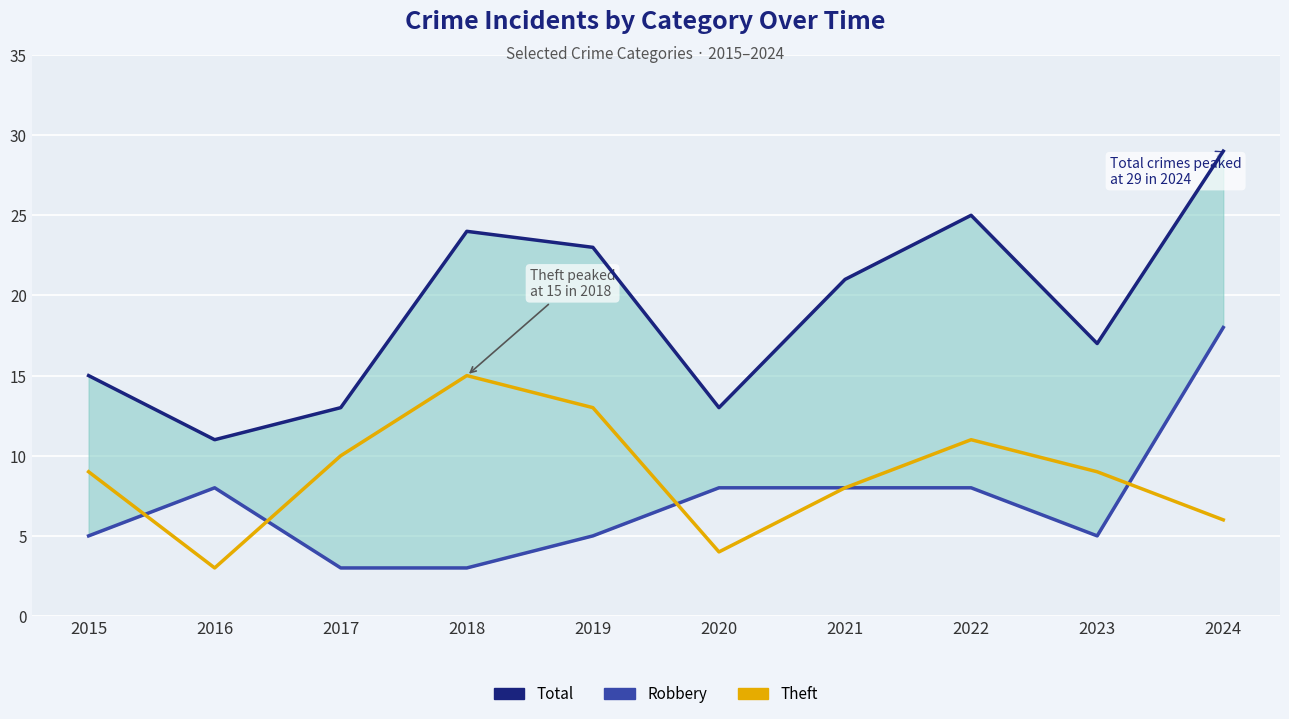

How many interior local peaks does the Total series have?

2